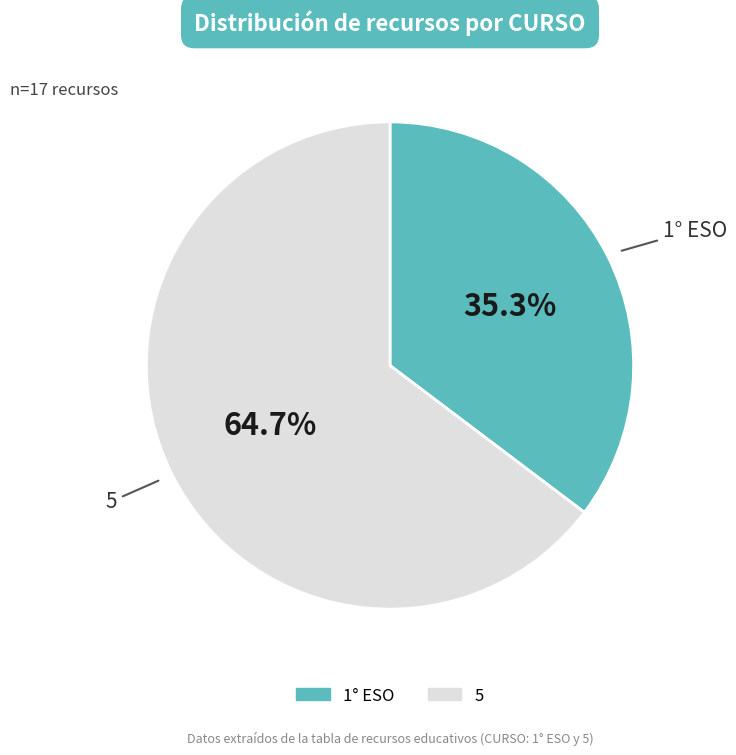

To the nearest percent, what portion does 5 represent?

65%